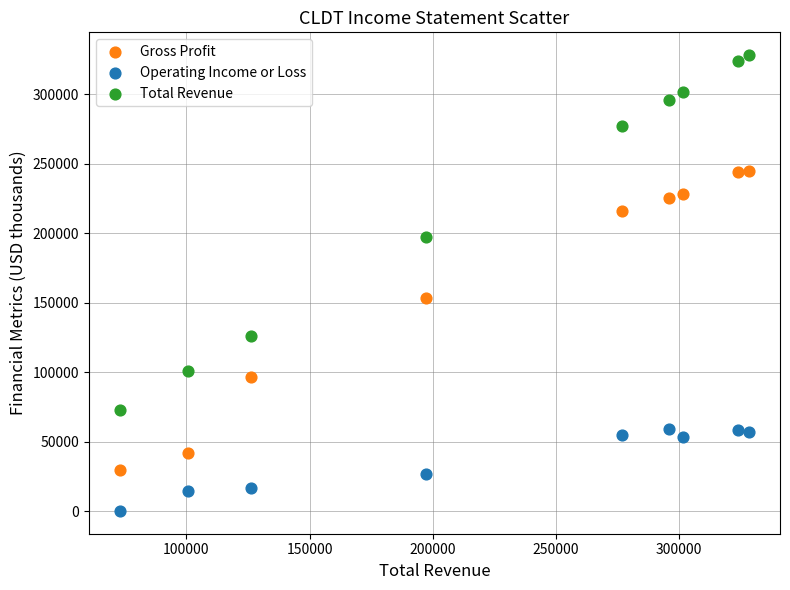

Which series reaches the maximum Y coordinate?

Total Revenue